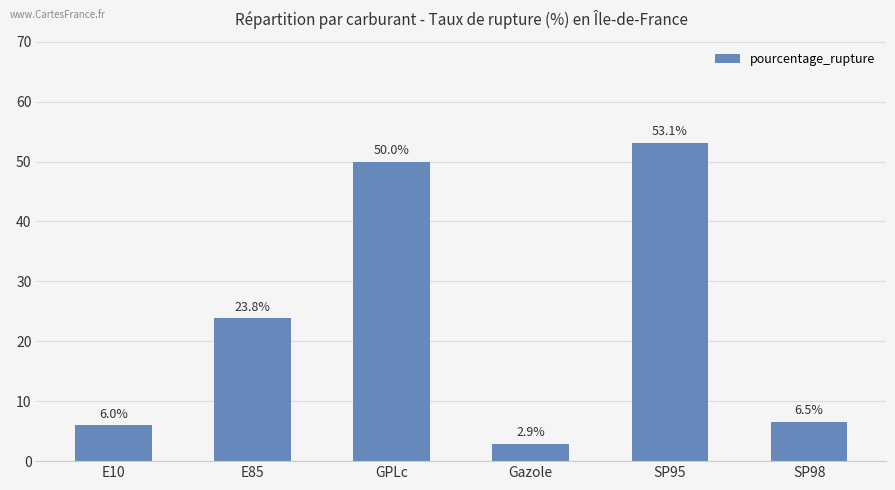

What is the greatest value displayed?

53.1